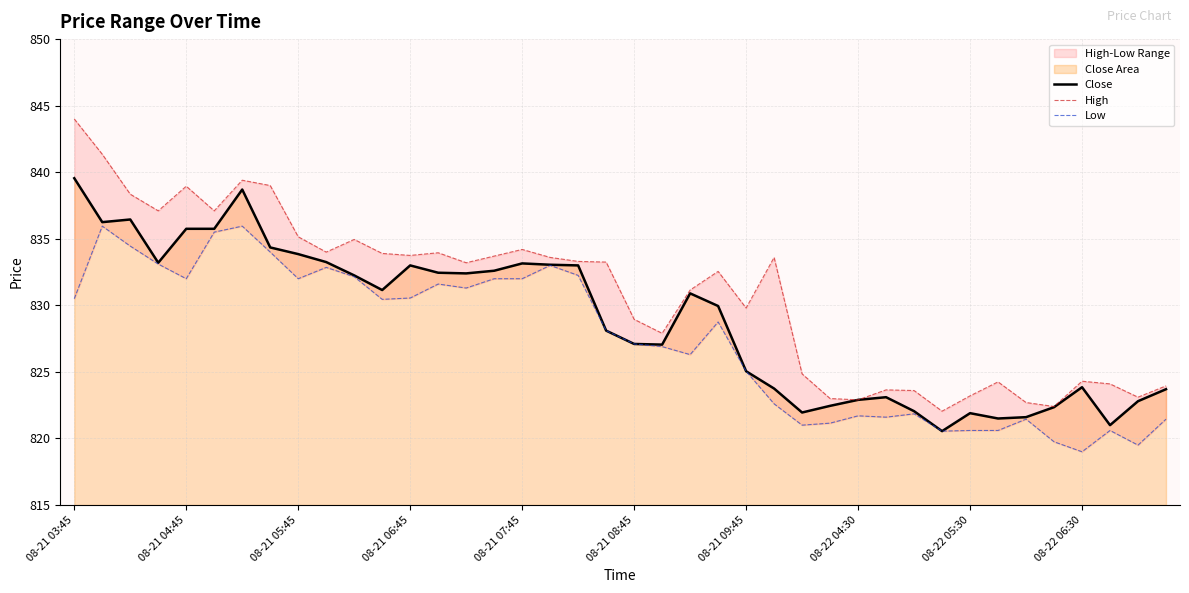

What is the difference between the second highest and second lowest values in the High series?

18.9